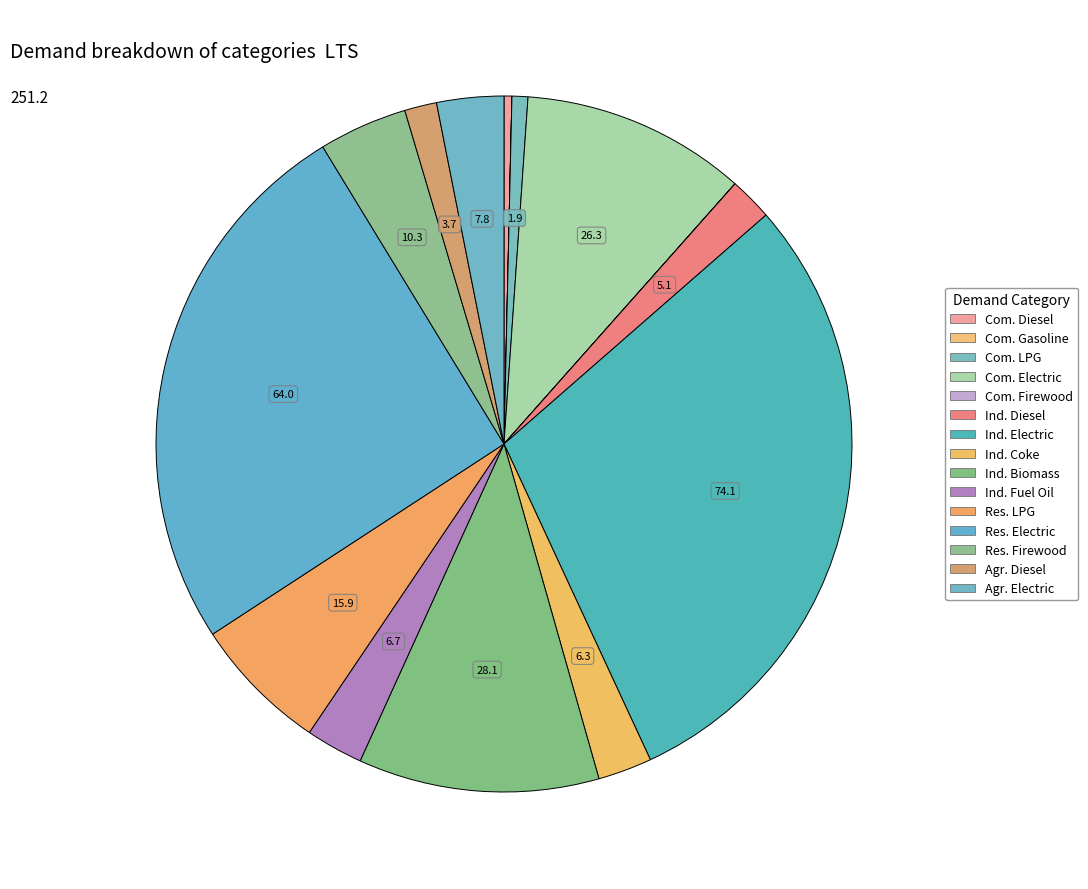

What is the largest slice in the pie chart?

Demand Industrial Electric